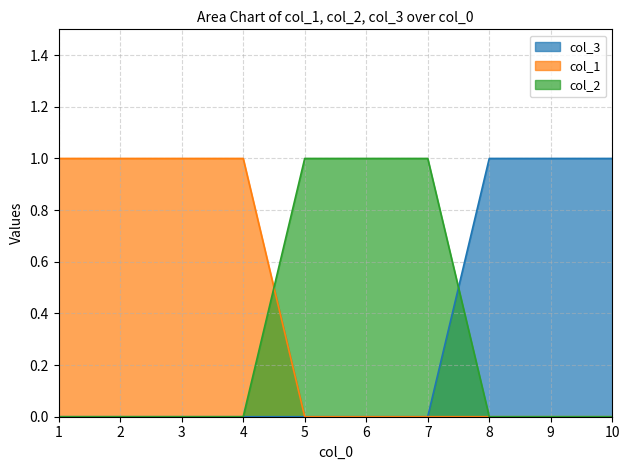

Which has a higher value, 1 or 5?

1